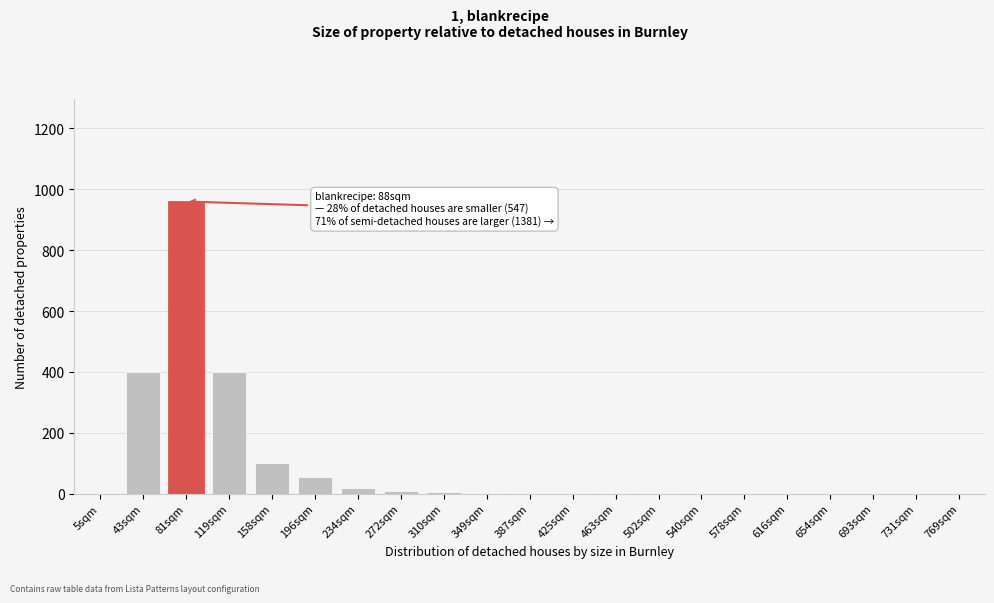

True or false: the data shows 471 at 654sqm.

False